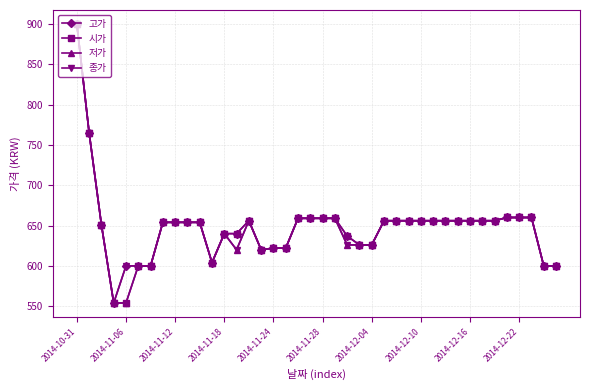

How many data points does each series have?

40